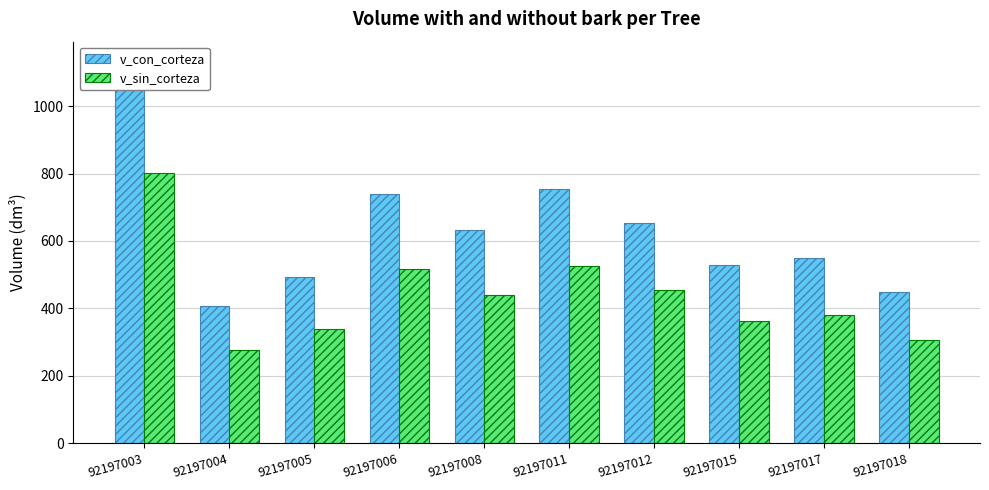

Which series has the largest range (max minus min)?

v_con_corteza